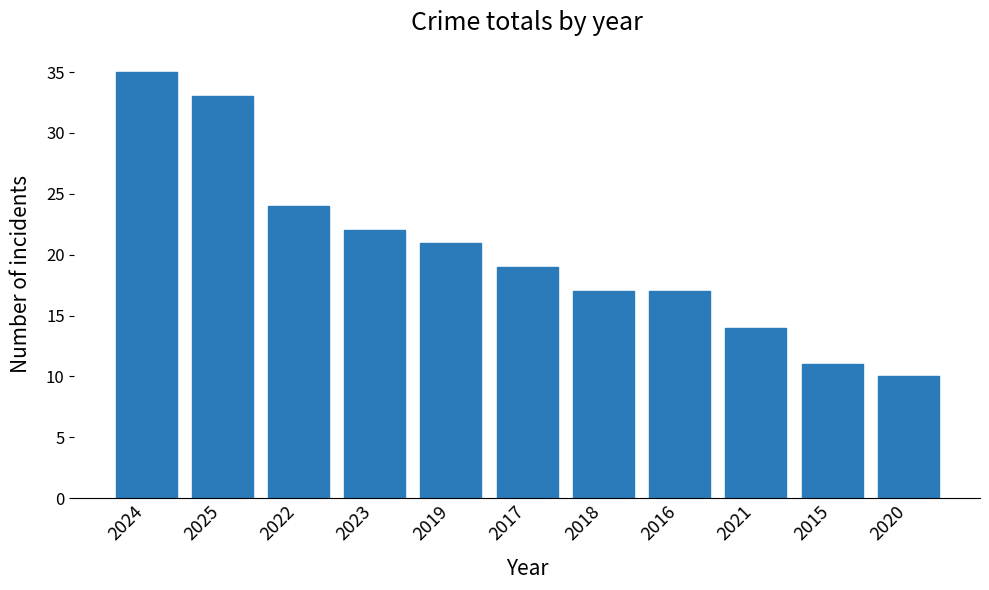

What is the change in value from 2021 to 2020?

-4